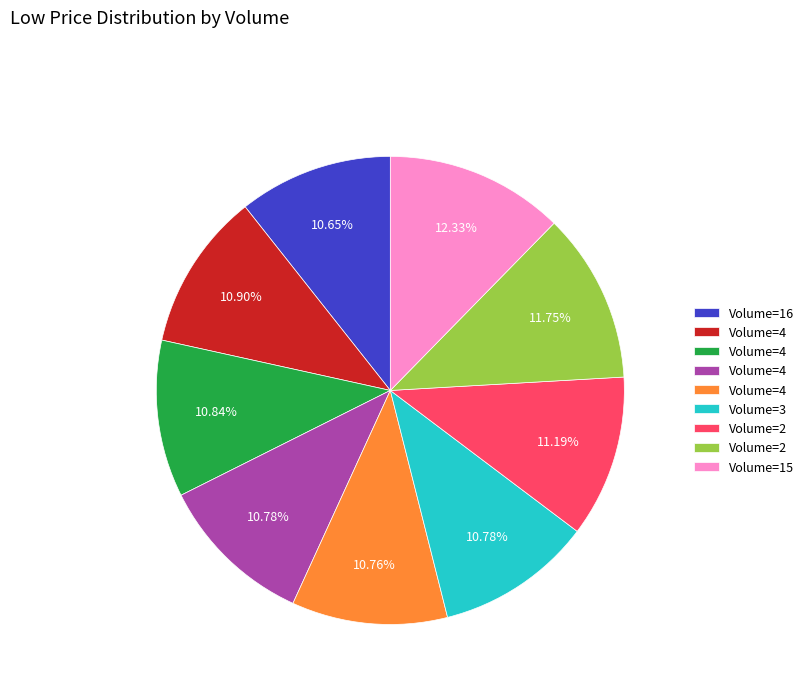

Count the number of slices in the pie.

9